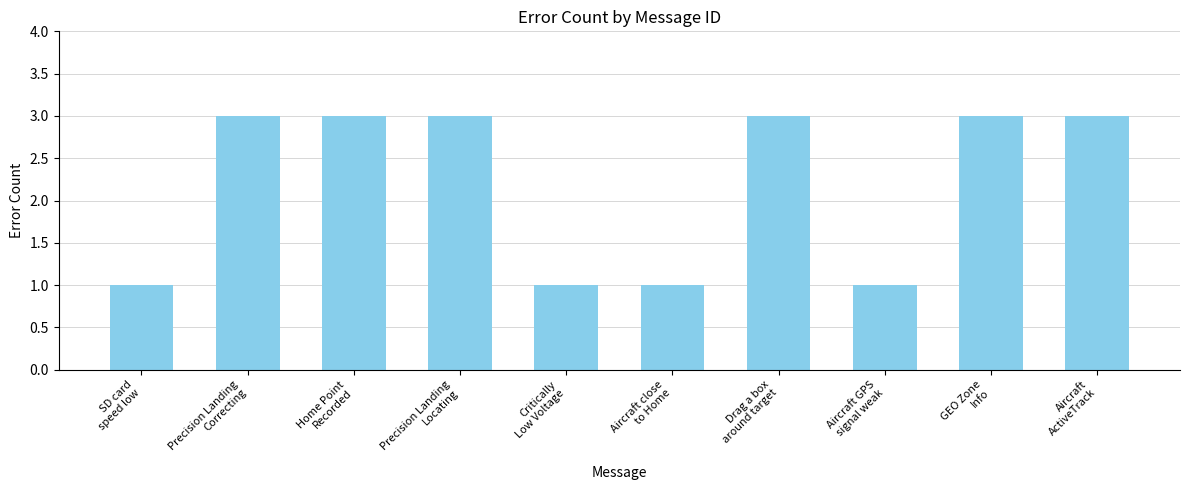

What is the maximum value shown in the chart?

3